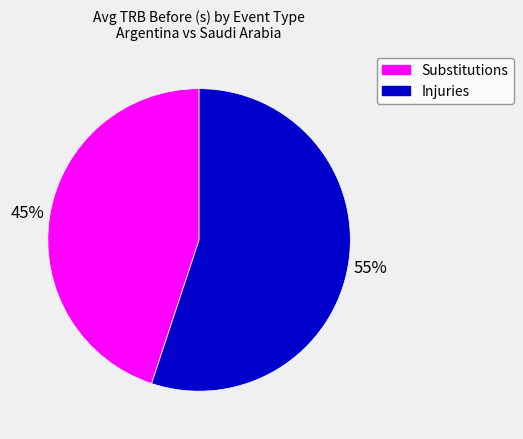

Which slice is the largest?

Injuries